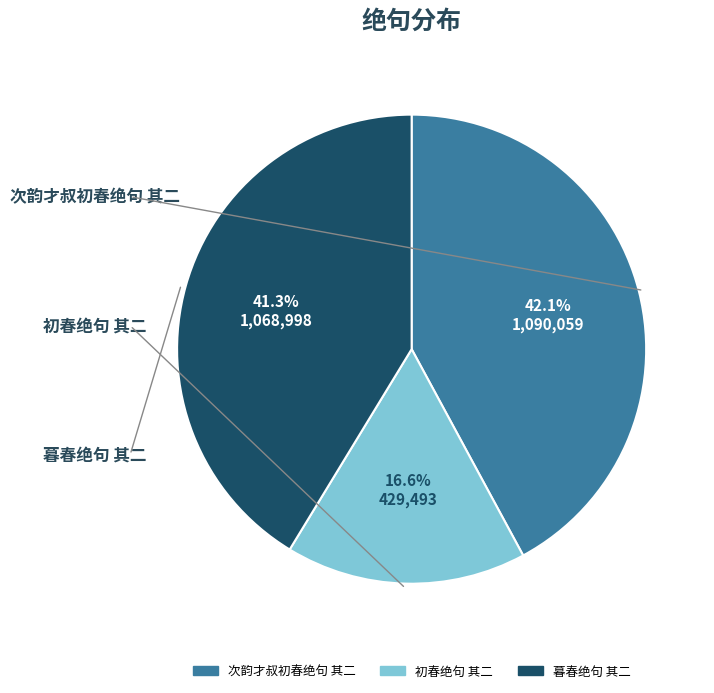

Approximately how many times larger is the value at 暮春绝句 其二 compared to 次韵才叔初春绝句 其二?

1.0